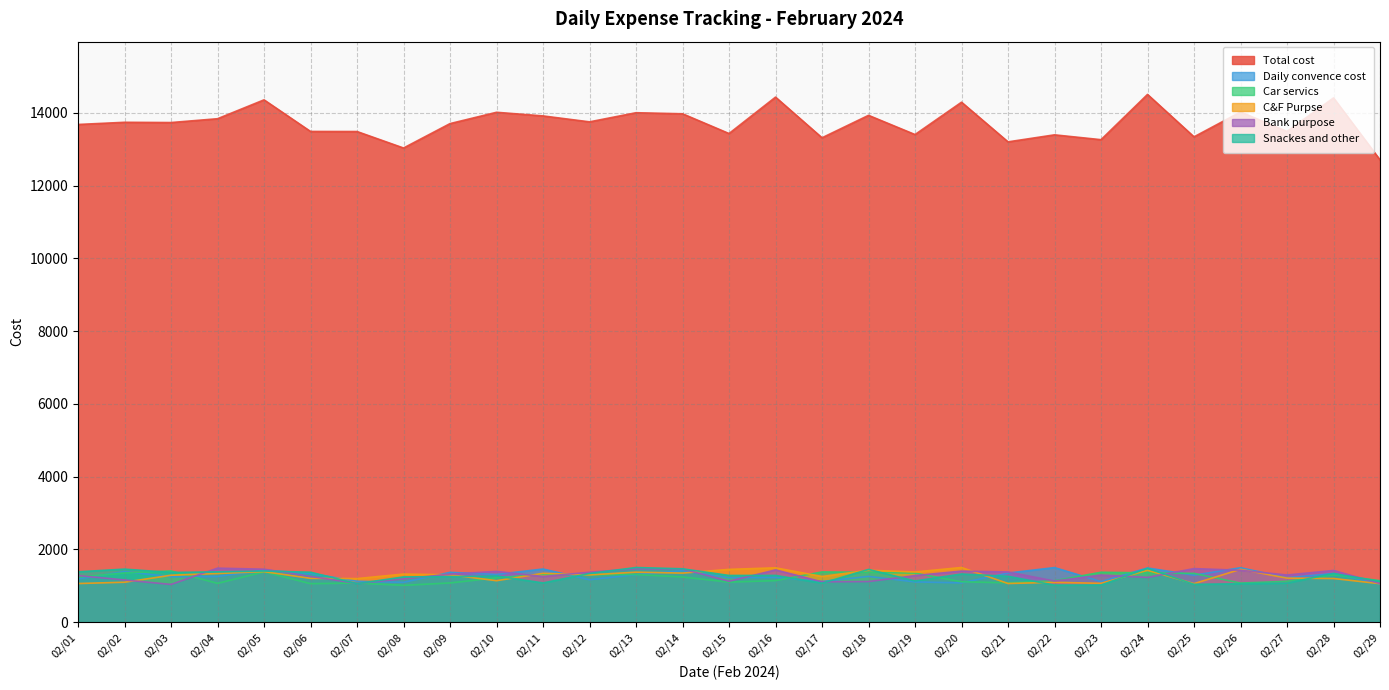

What is the sum of all Daily convence cost values?

36882